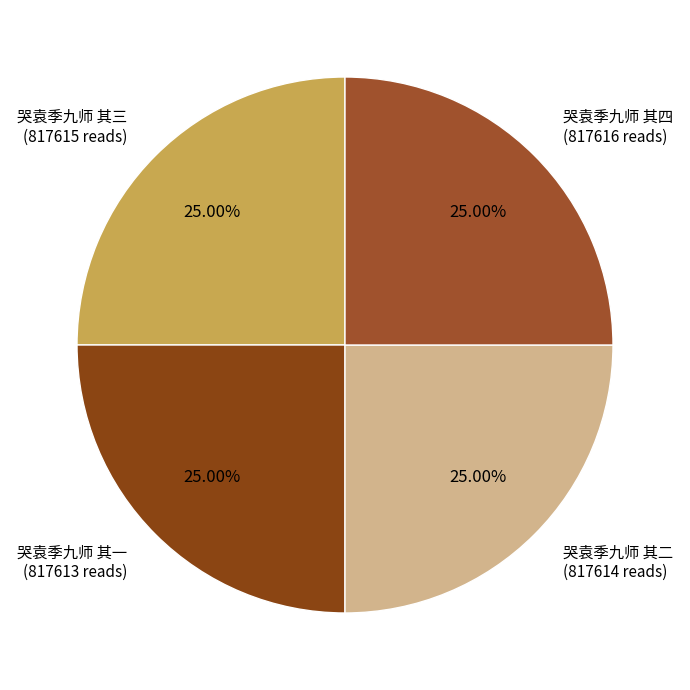

How many slices are in this pie chart?

4